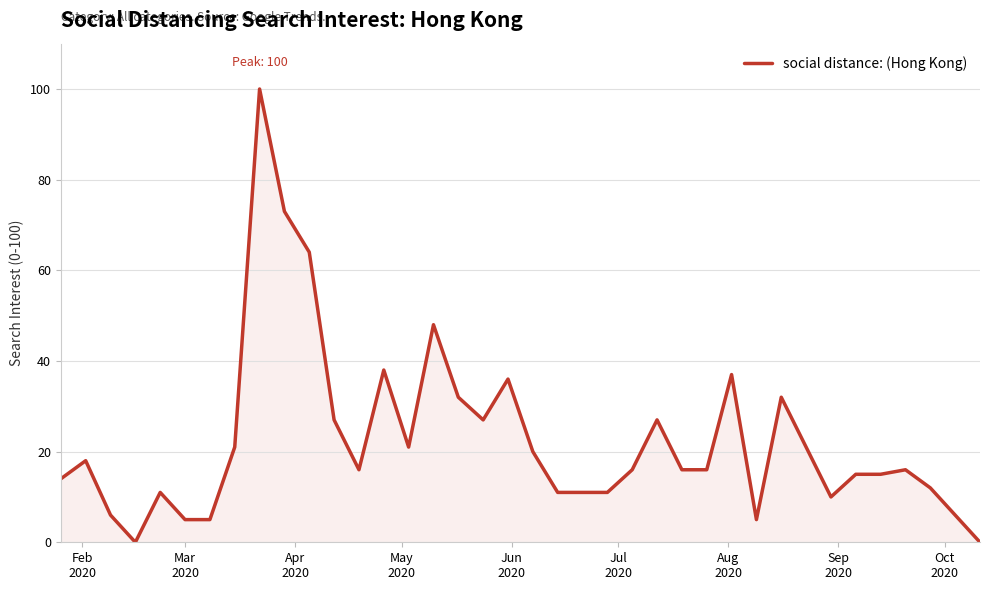

Reading left to right, transcribe all the data shown in this chart.

14	18	6	0	11	5	5	21	100	73	64	27	16	38	21	48	32	27	36	20	11	11	11	16	27	16	16	37	5	32	21	10	15	15	16	12	6	0